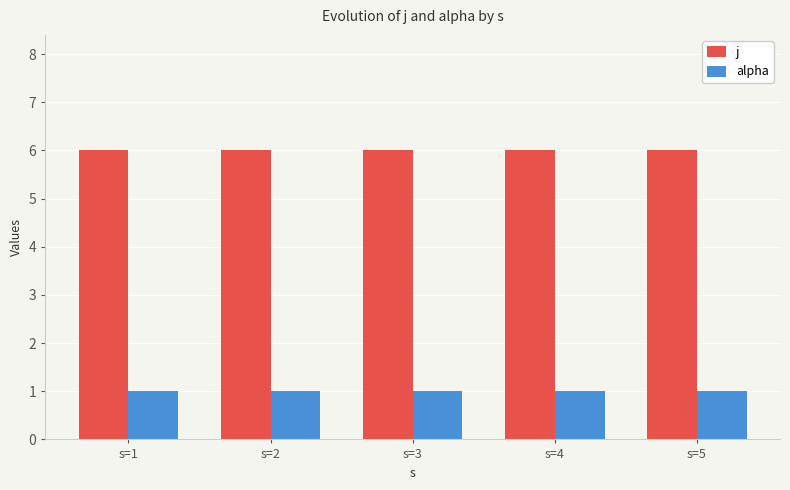

What is the difference between the highest and lowest values at s=2?

5